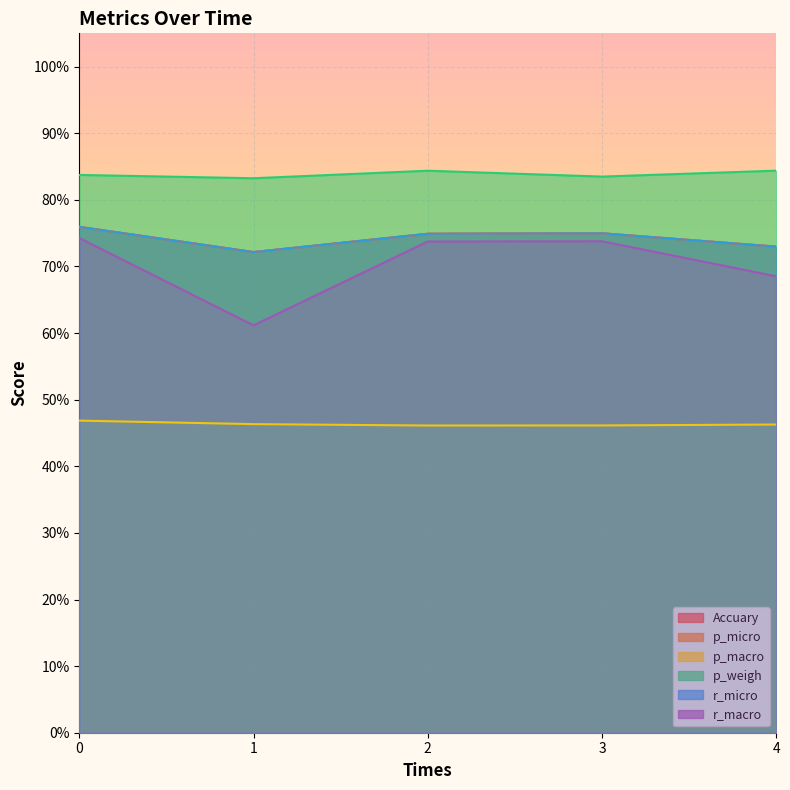

What is the value of the p_weigh point at the 5th from the left?

0.8